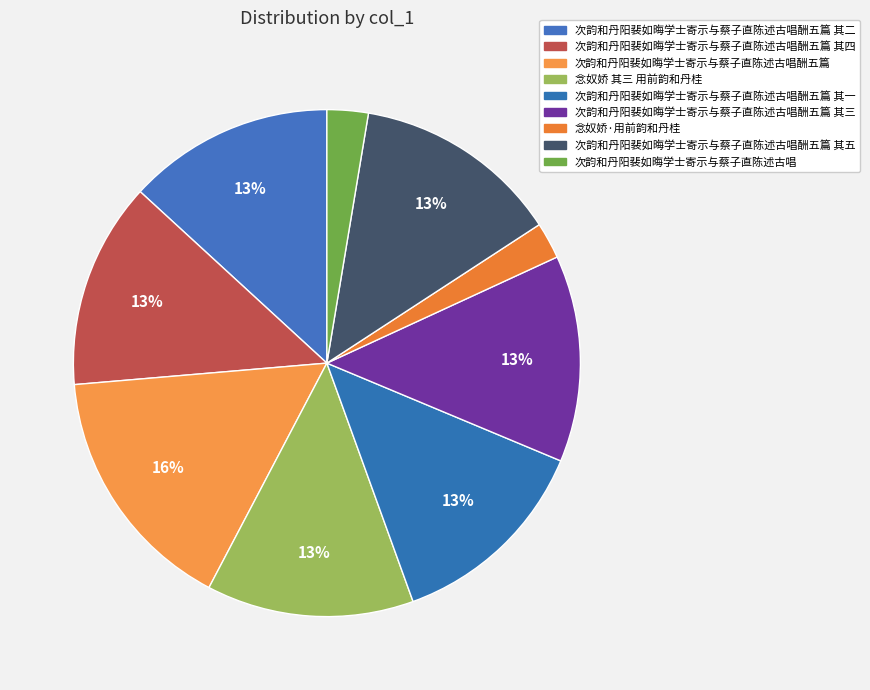

Which category has the biggest portion of the pie?

次韵和丹阳裴如晦学士寄示与蔡子直陈述古唱酬五篇